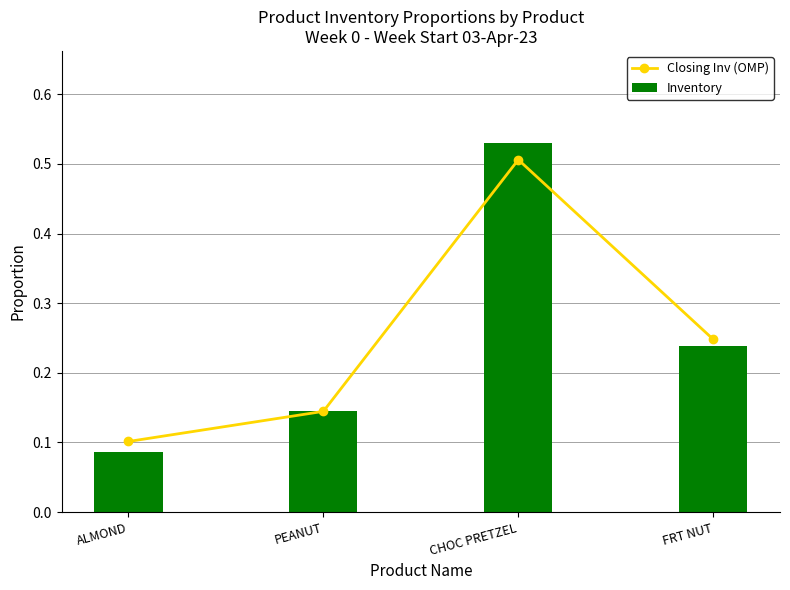

Does the chart contain any negative values?

No